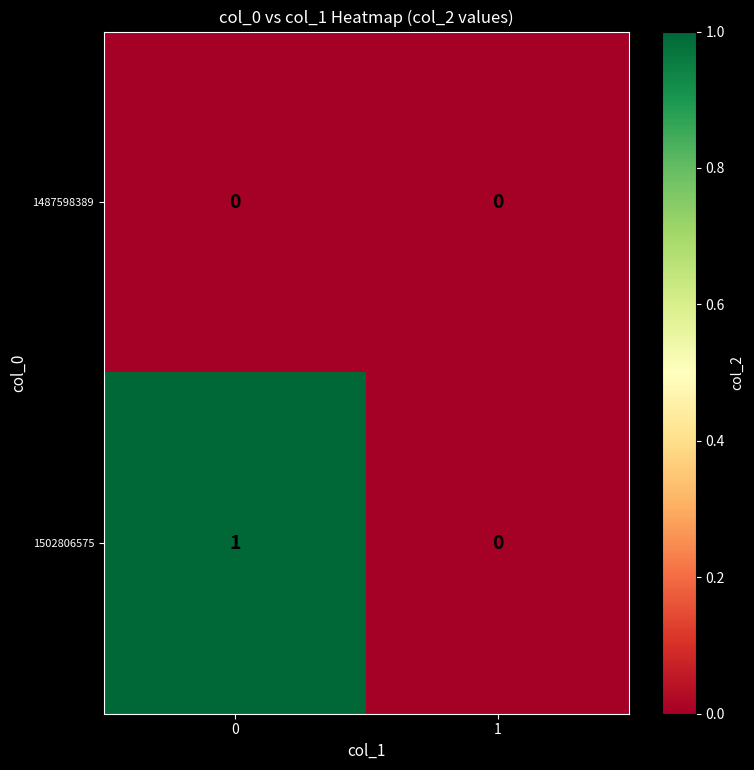

How many categories are shown in the chart?

2